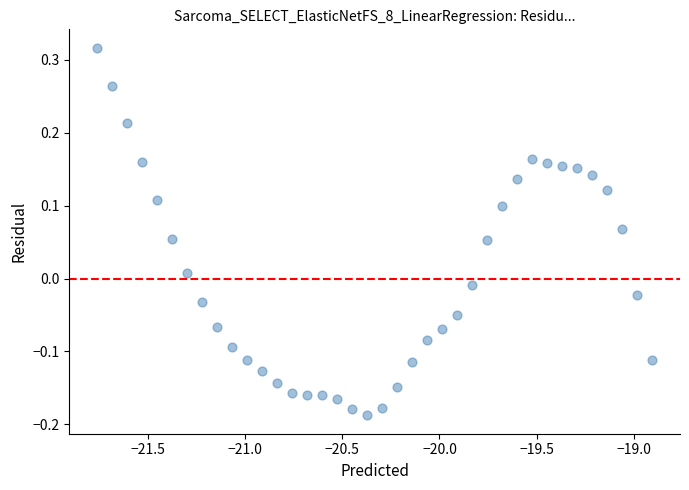

What is the range of X values (max minus min)?

2.9